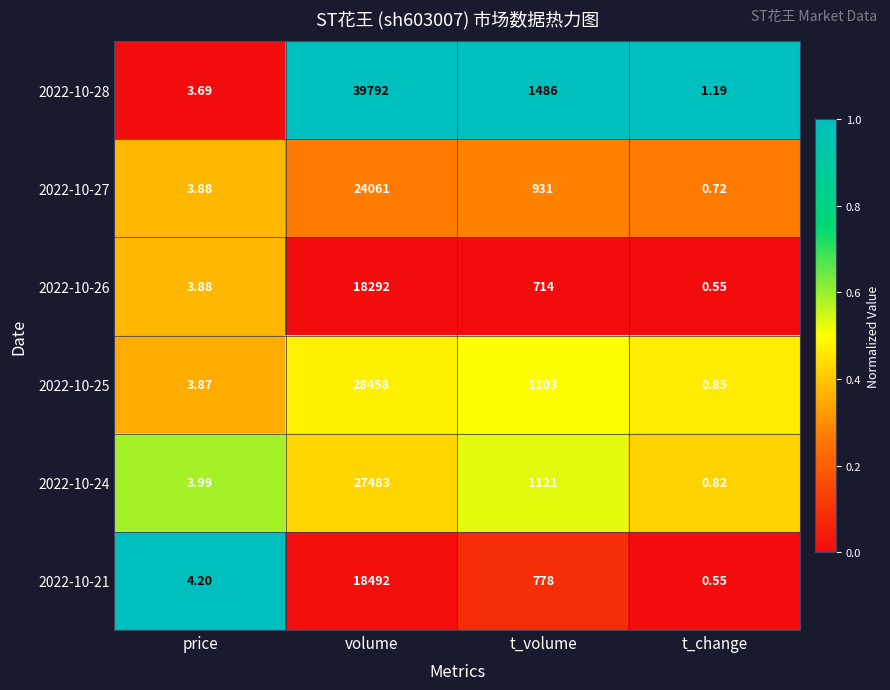

Rank the categories by 2022-10-26 value from highest to lowest.

volume, t_volume, price, t_change